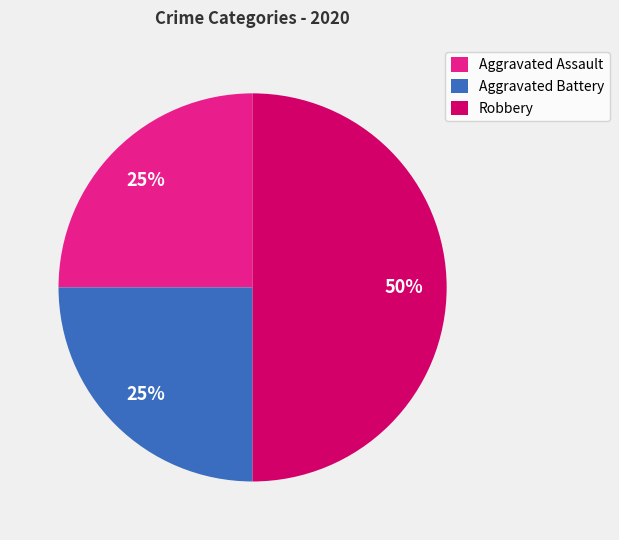

The Aggravated Assault slice represents 32% of the pie. True or false?

False